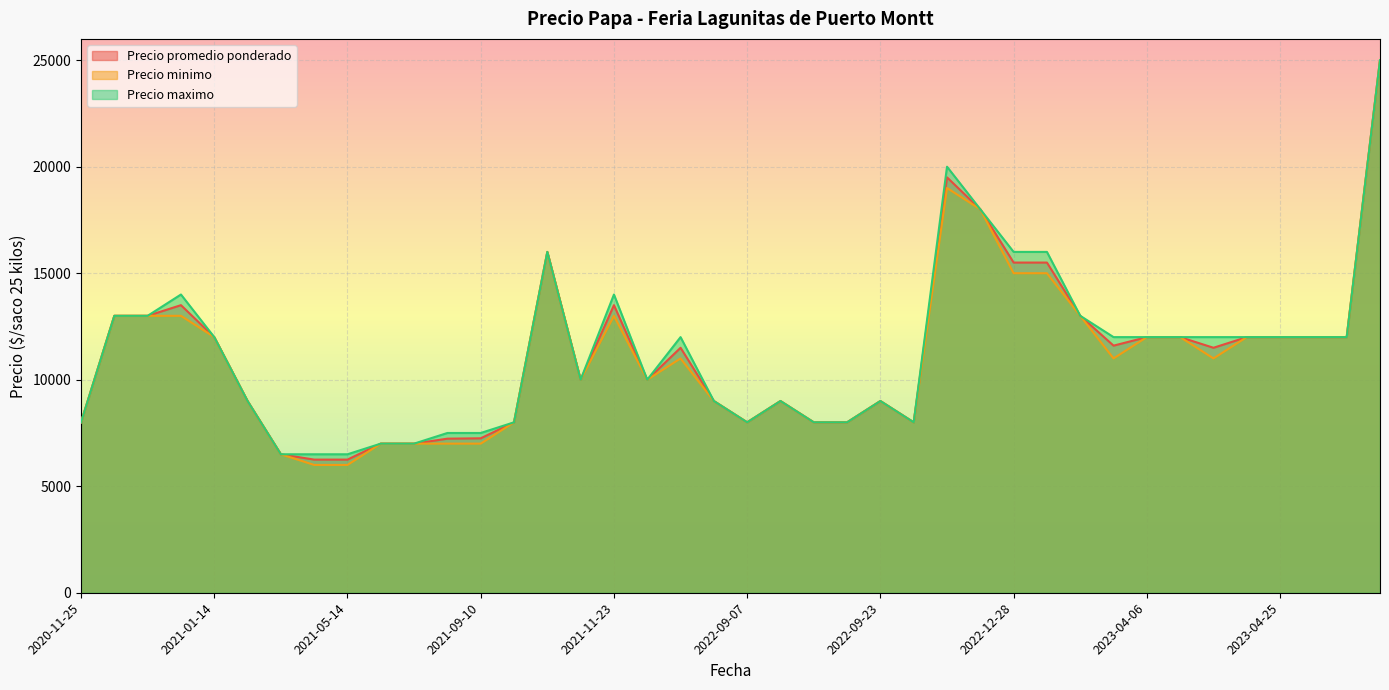

Between 2021-01-26 and 2021-11-11, which series saw the biggest shift?

Precio promedio ponderado